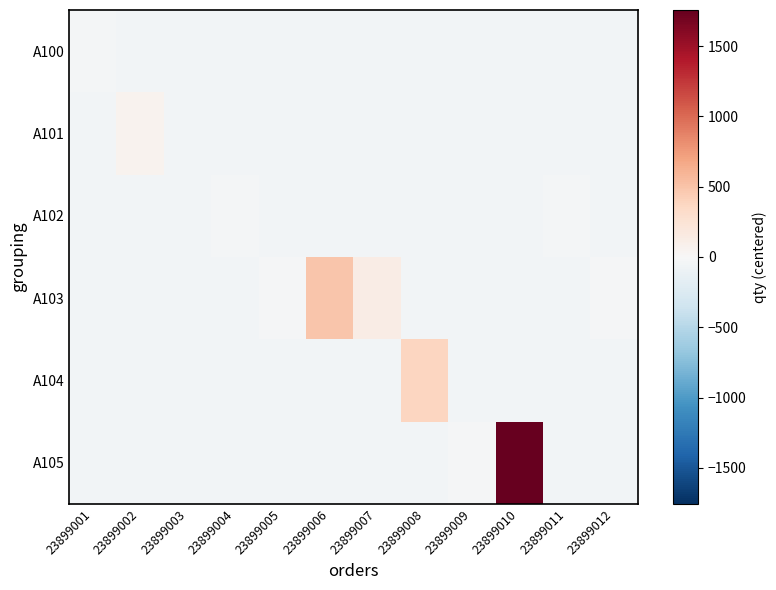

Which series has the widest spread of values?

A105